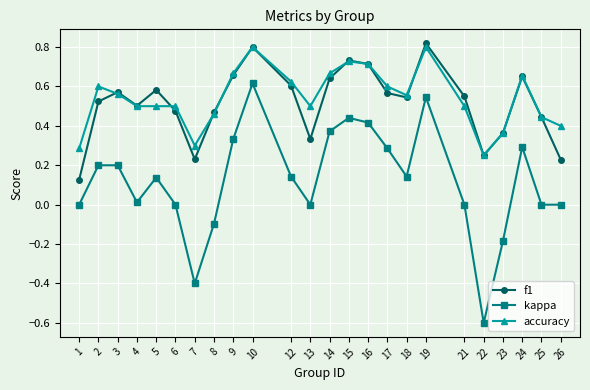

True or false: f1 has a value of 0.4 at 12.

False